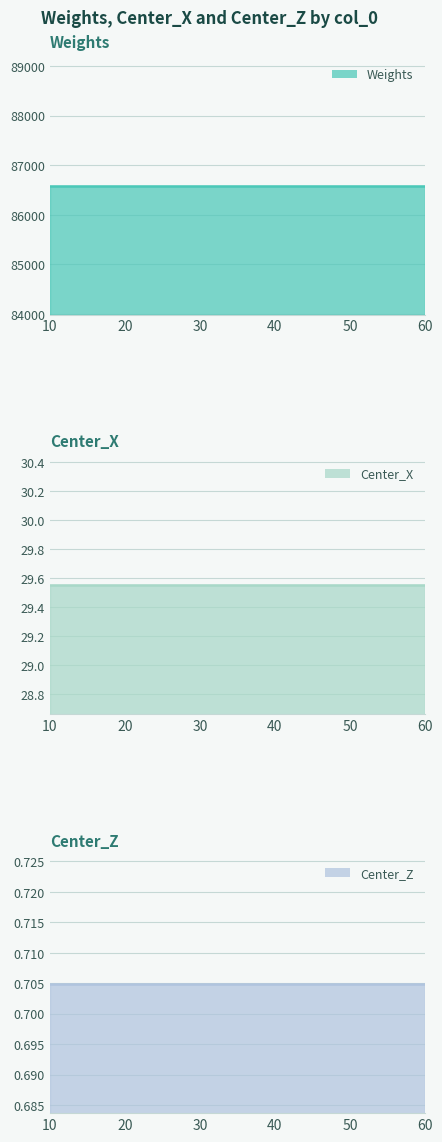

Between 20 and 60, which series saw the biggest shift?

Weights